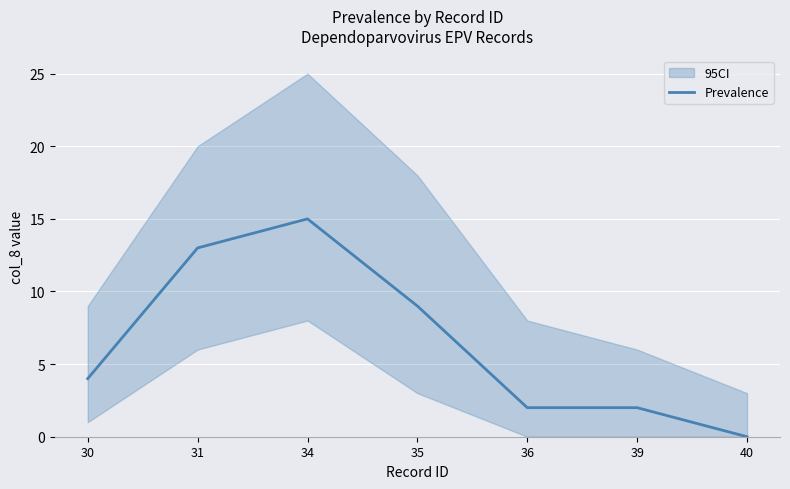

Reading left to right, extract all data points from this chart.

4	13	15	9	2	2	0